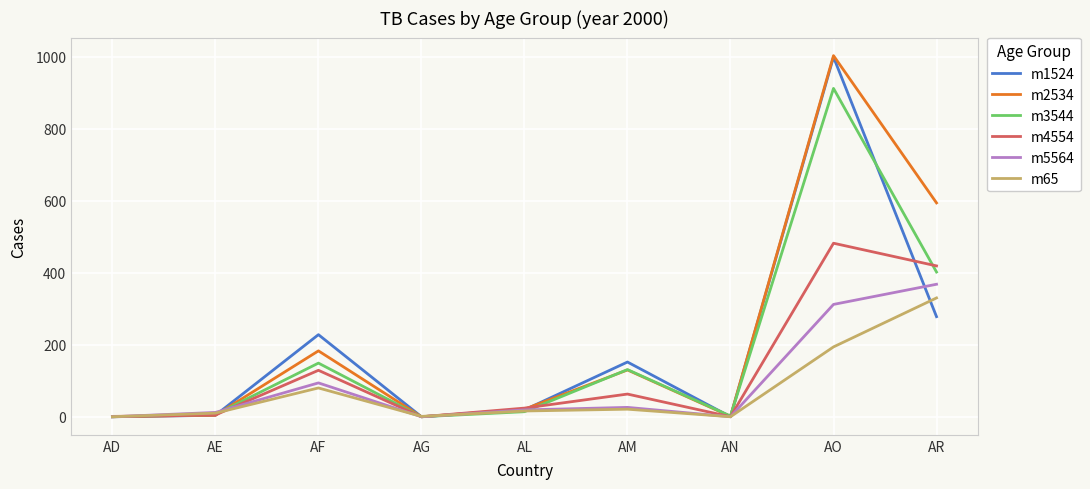

The m3544 series shows 463 at AD. True or false?

False